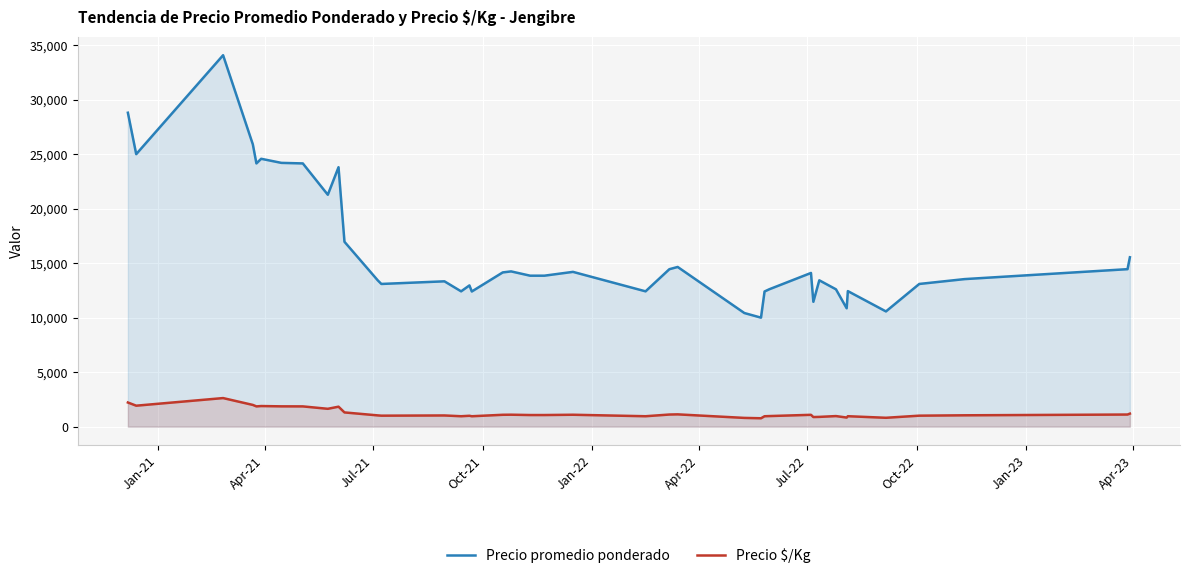

True or false: Precio $/Kg and Precio promedio ponderado intersect in this chart.

False